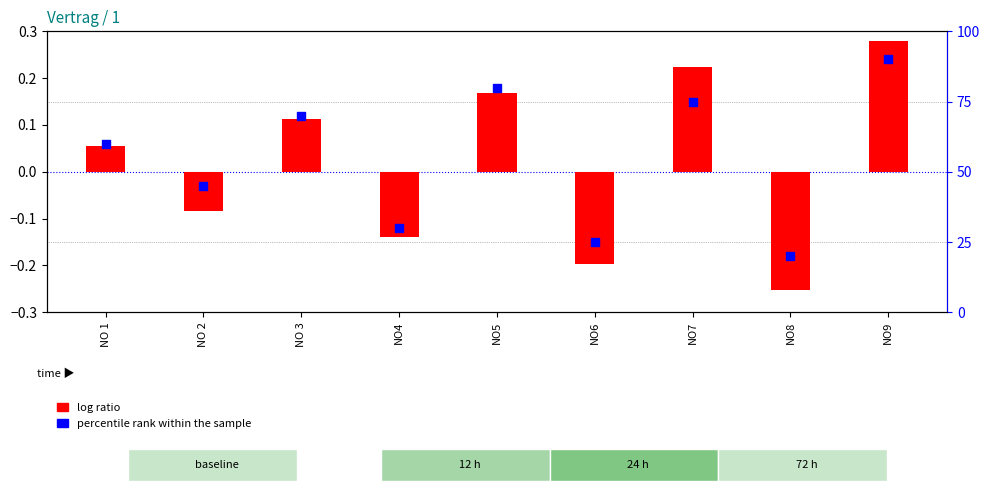

Which series has the largest total across all categories?

percentile rank within the sample